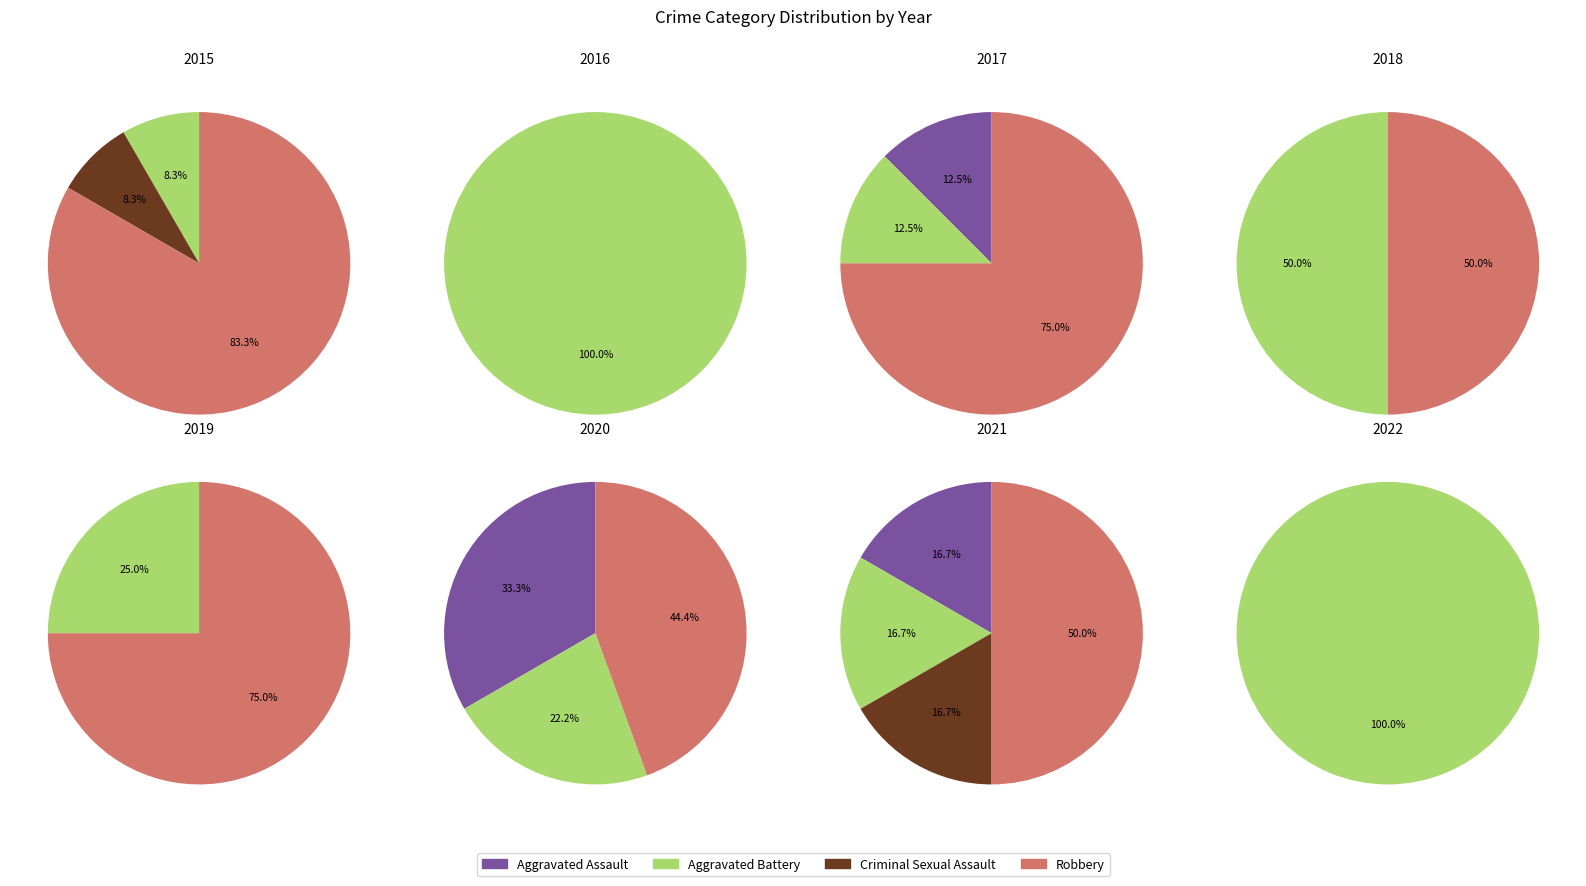

To the nearest percent, what is the difference between the largest and smallest slice percentages?

50%